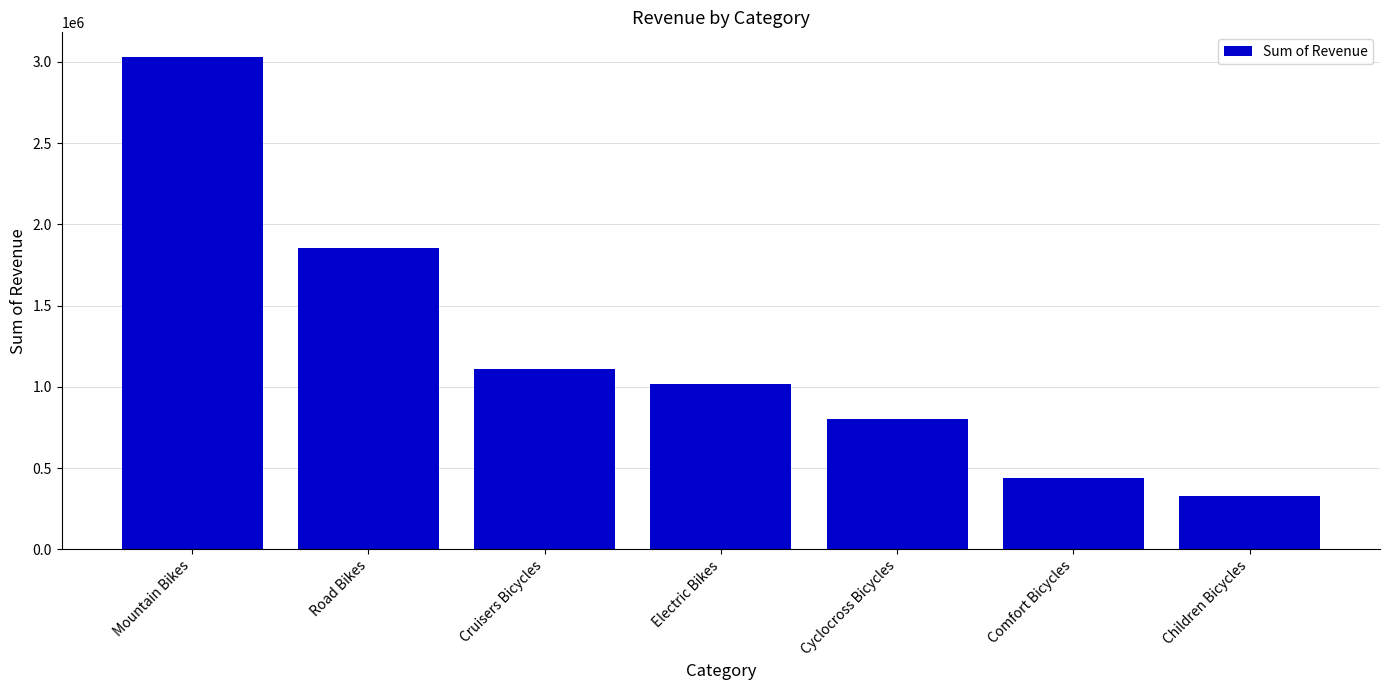

What is the difference between the maximum and minimum values?

2702887.5